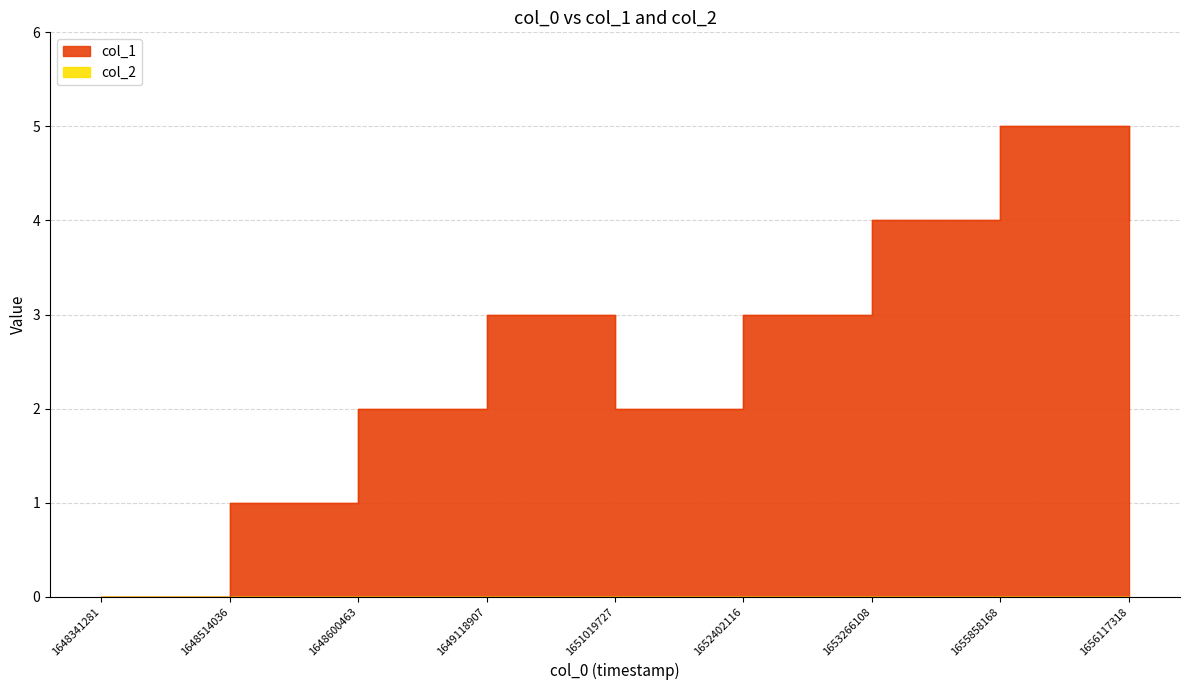

List the labels in order of value, largest first.

1655858168, 1653266108, 1656117318, 1649118907, 1652402116, 1648600463, 1651019727, 1648514036, 1648341281